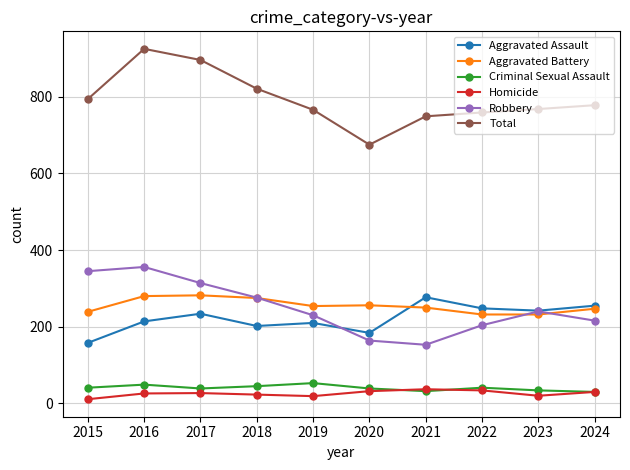

True or false: Aggravated Battery has more than 1 interior local peaks.

True